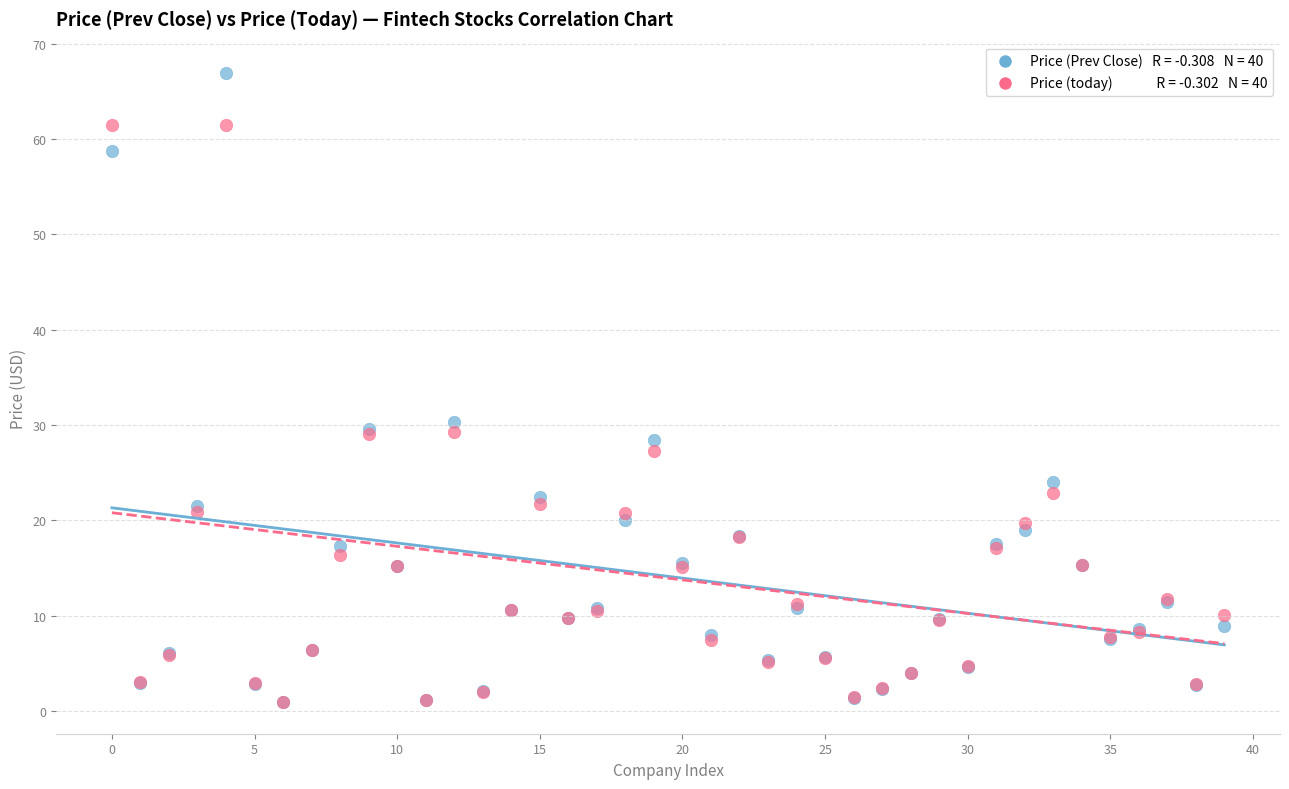

Across all series, what Y value is closest to 33?

30.3